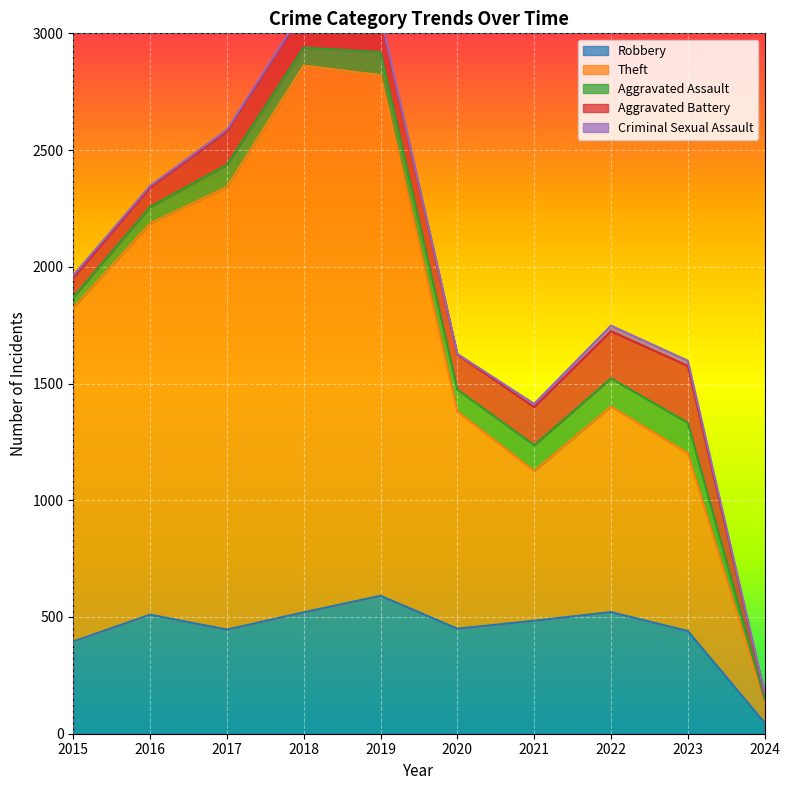

Is the value of Robbery at 2024 greater than the value of Criminal Sexual Assault at 2015?

Yes